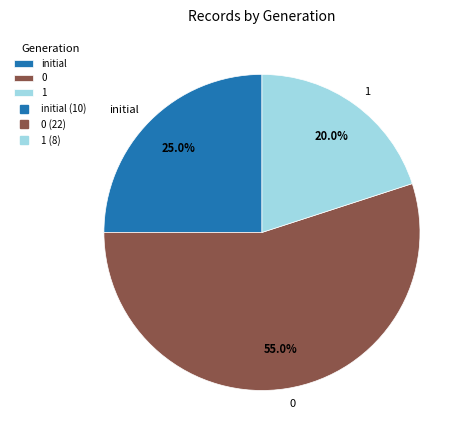

Do initial and 0 together represent more than half of the pie?

Yes